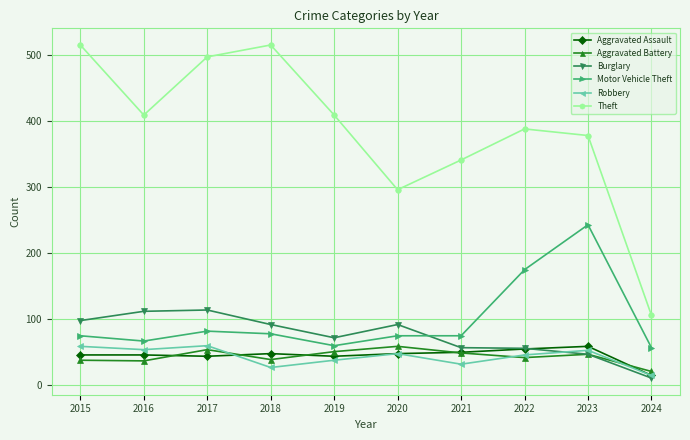

How many times do Robbery and Aggravated Battery cross each other?

3